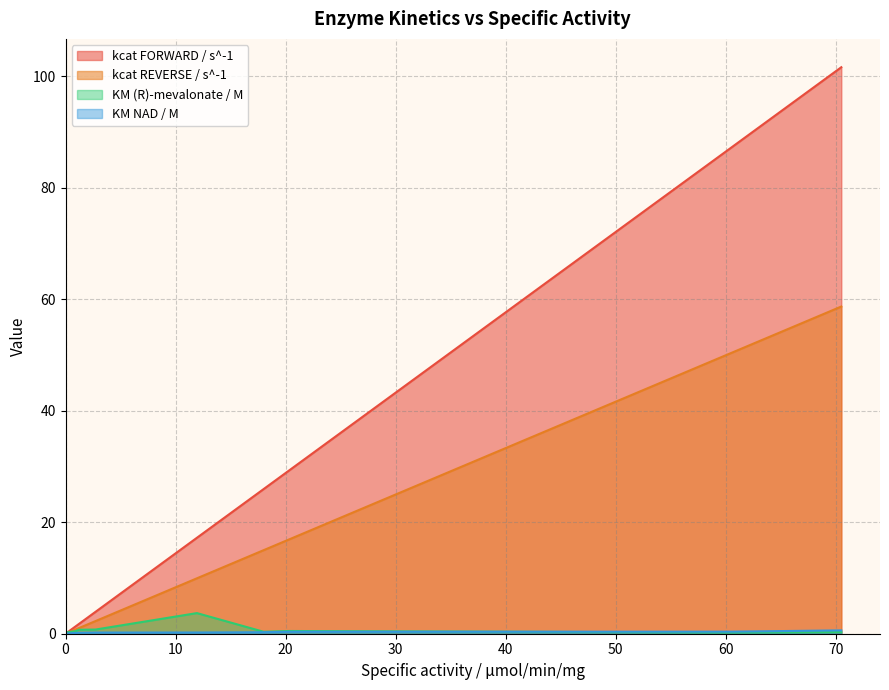

What is the maximum value for kcat REVERSE / s^-1?

58.7